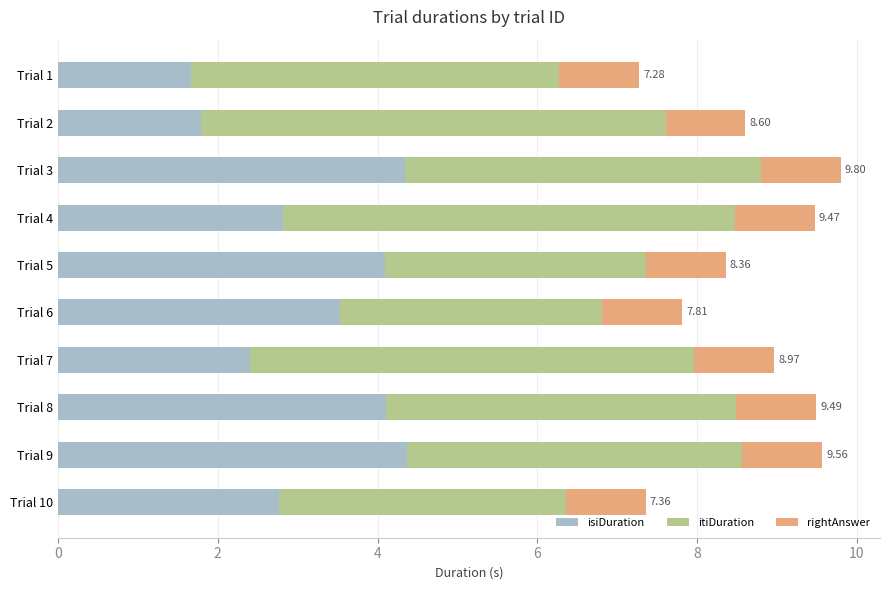

What is the total value across all series at Trial 5?

8.4